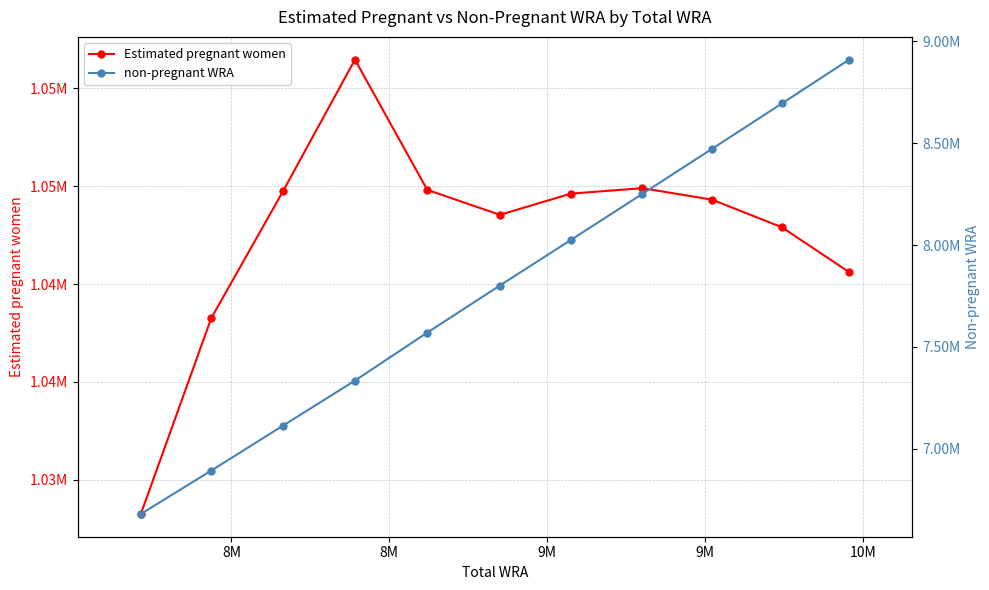

The value of Estimated pregnant women at 9 is 1409055.1. True or false?

False